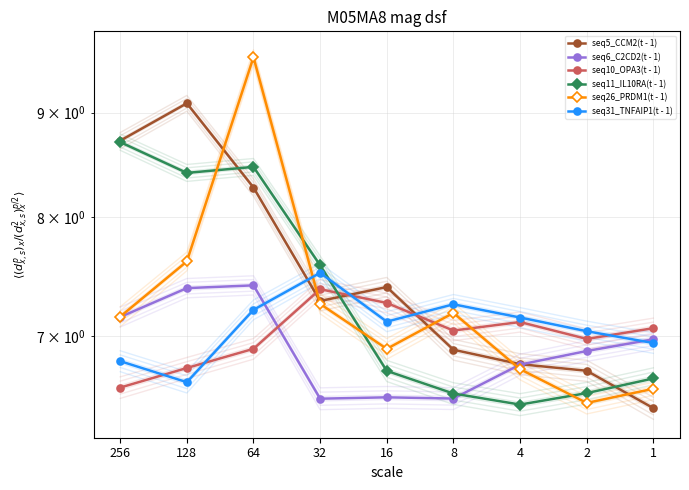

At which label does seq26_PRDM1(t - 1) reach its minimum?

2